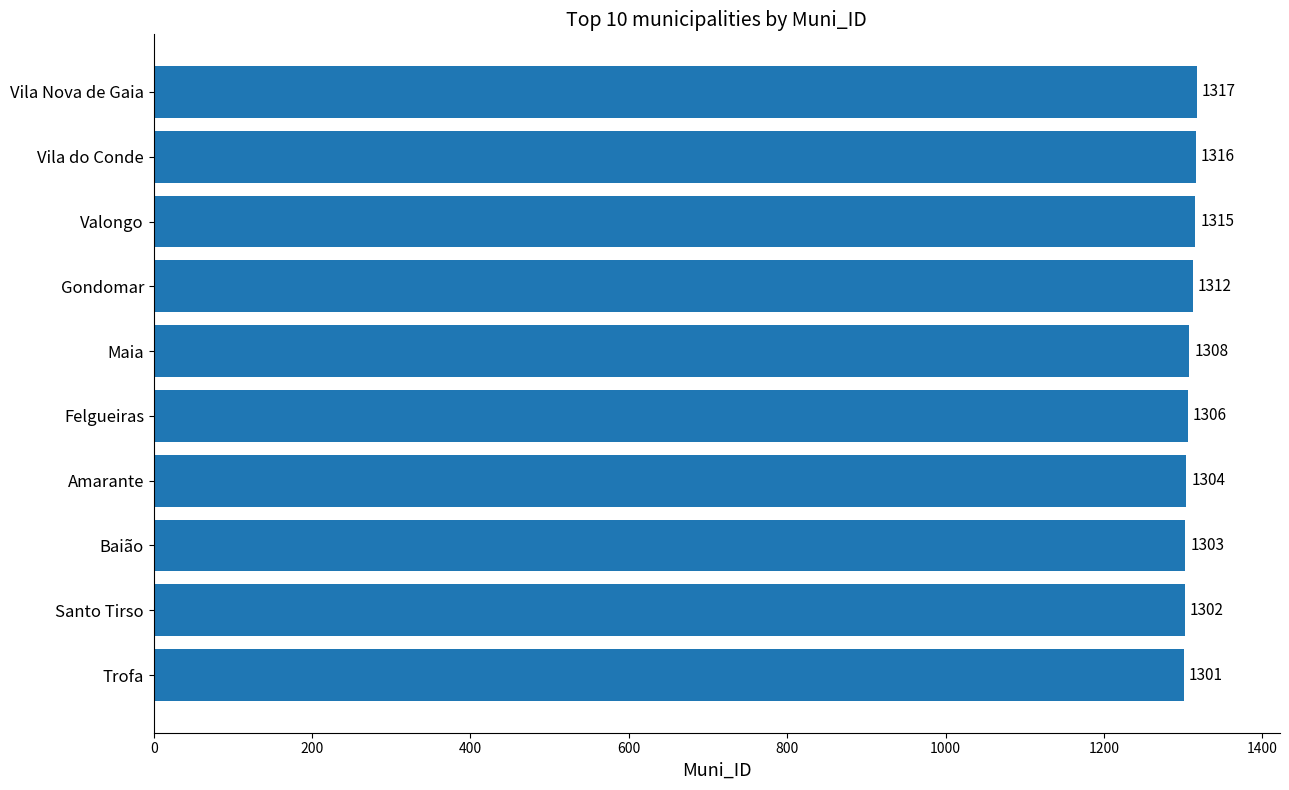

The chart shows a value of 1306 at Felgueiras. True or false?

True